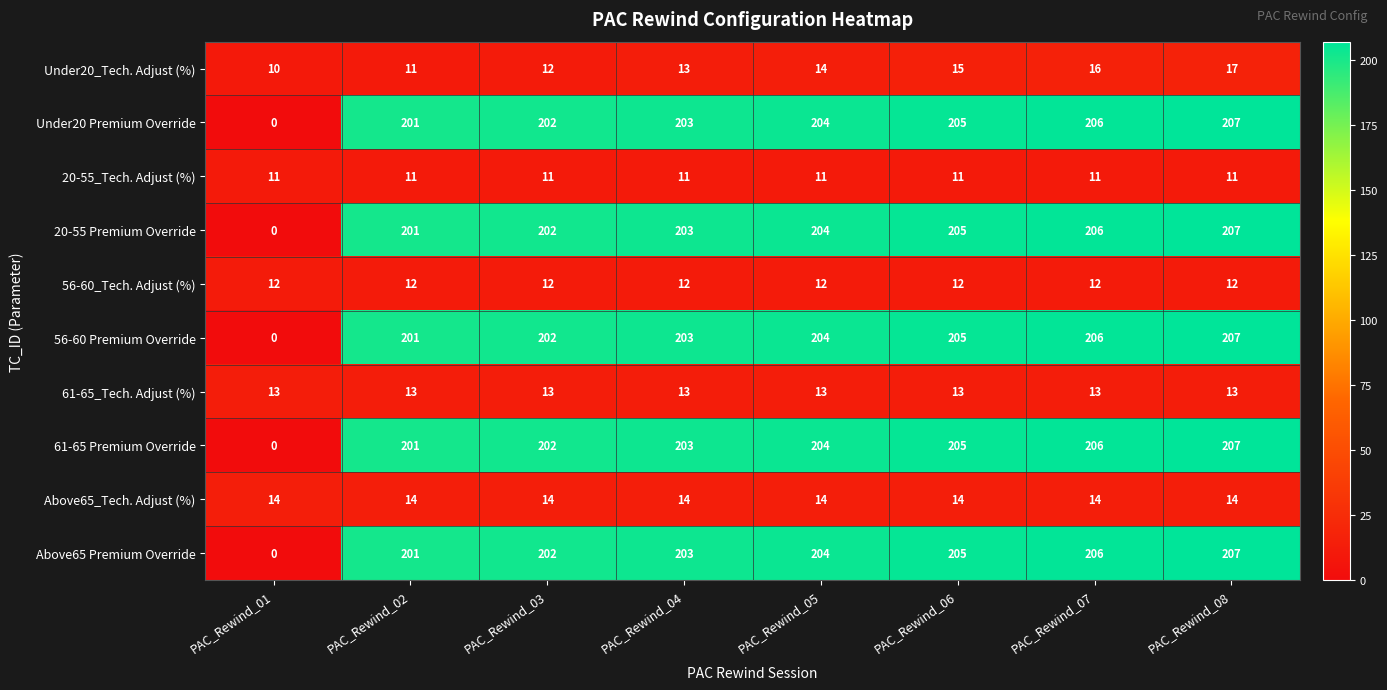

How many series are shown in this chart?

10